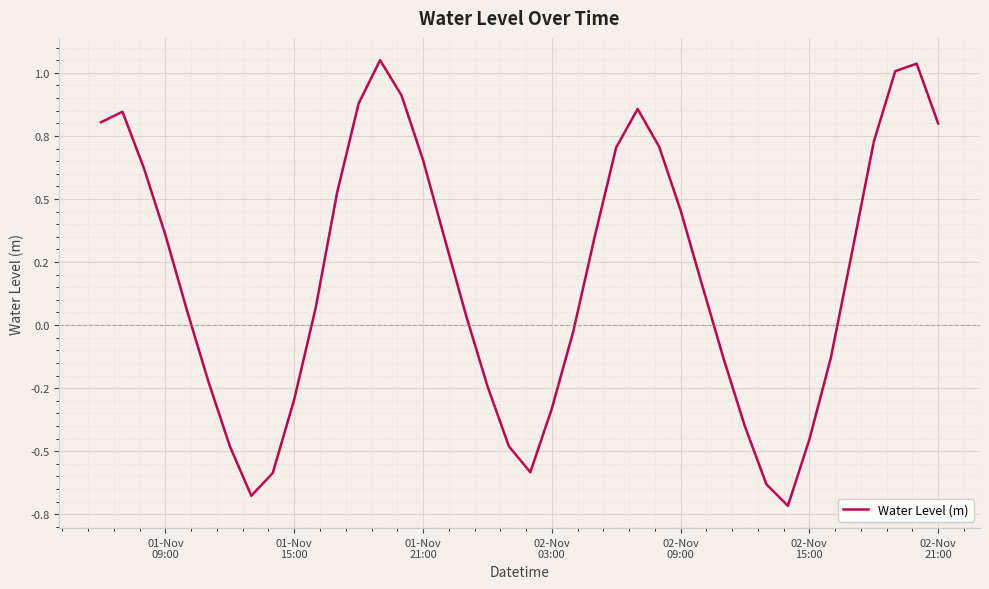

How many lines are shown in the chart?

1